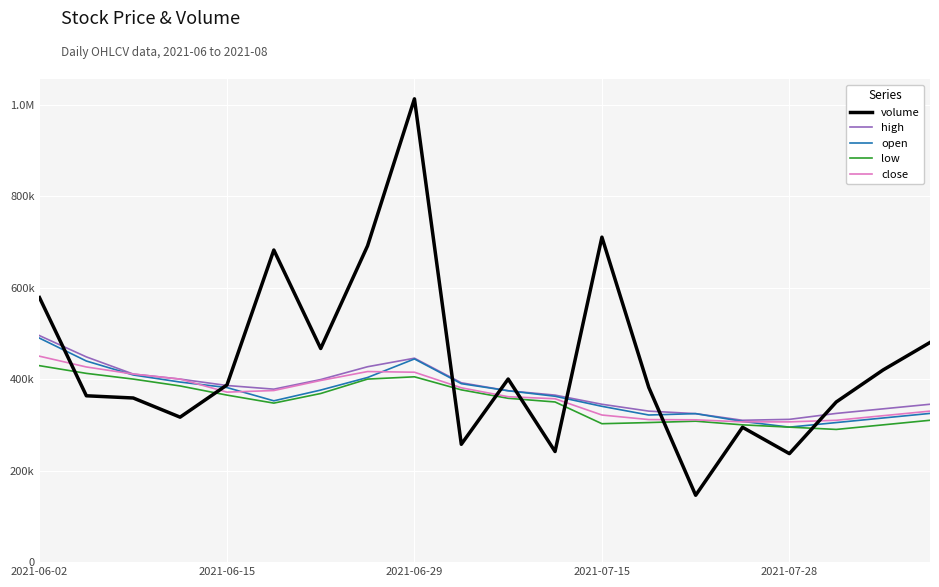

Does the chart have visible grid lines?

Yes